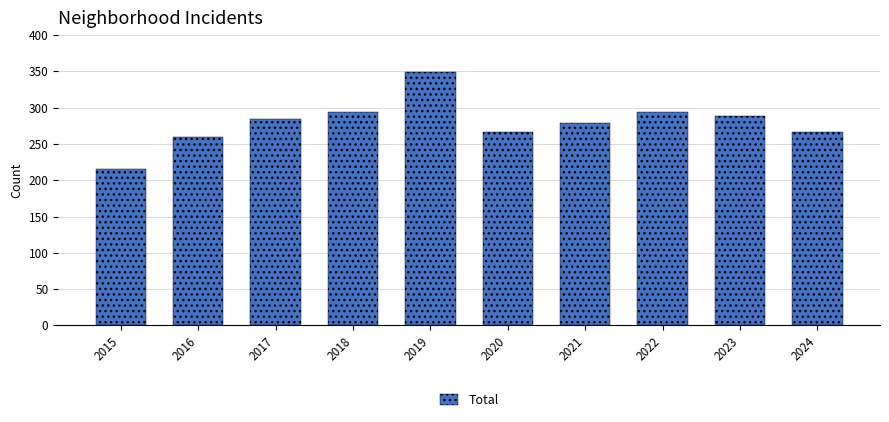

What is the approximate value at 2024, to the nearest 5?

265